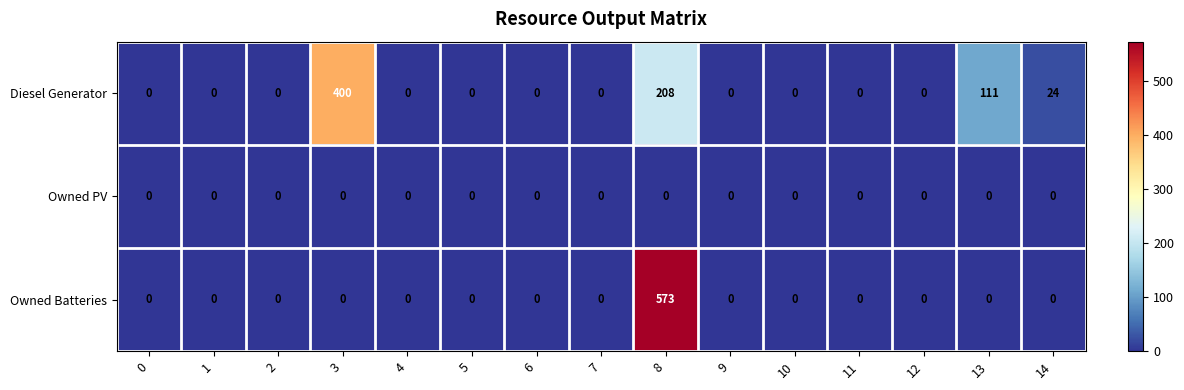

What is the sum of all Diesel Generator values?

743